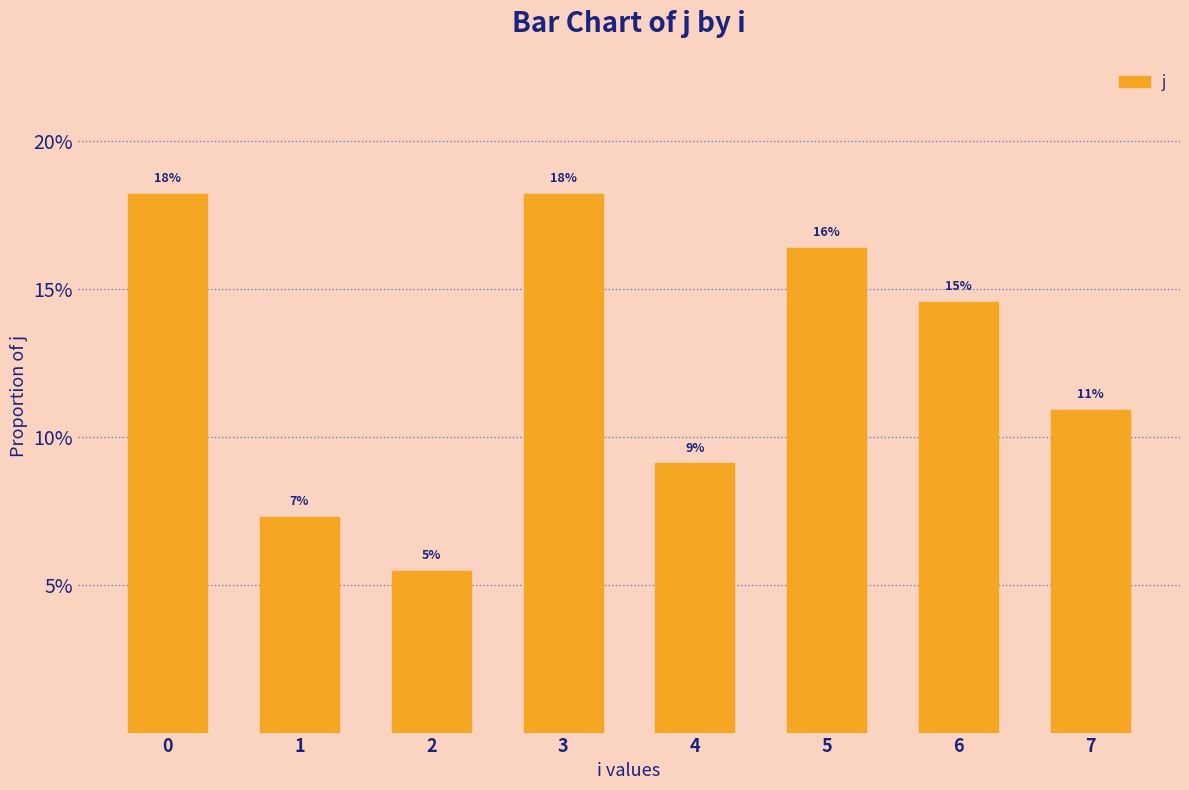

The value at 5 is 0.3. True or false?

False